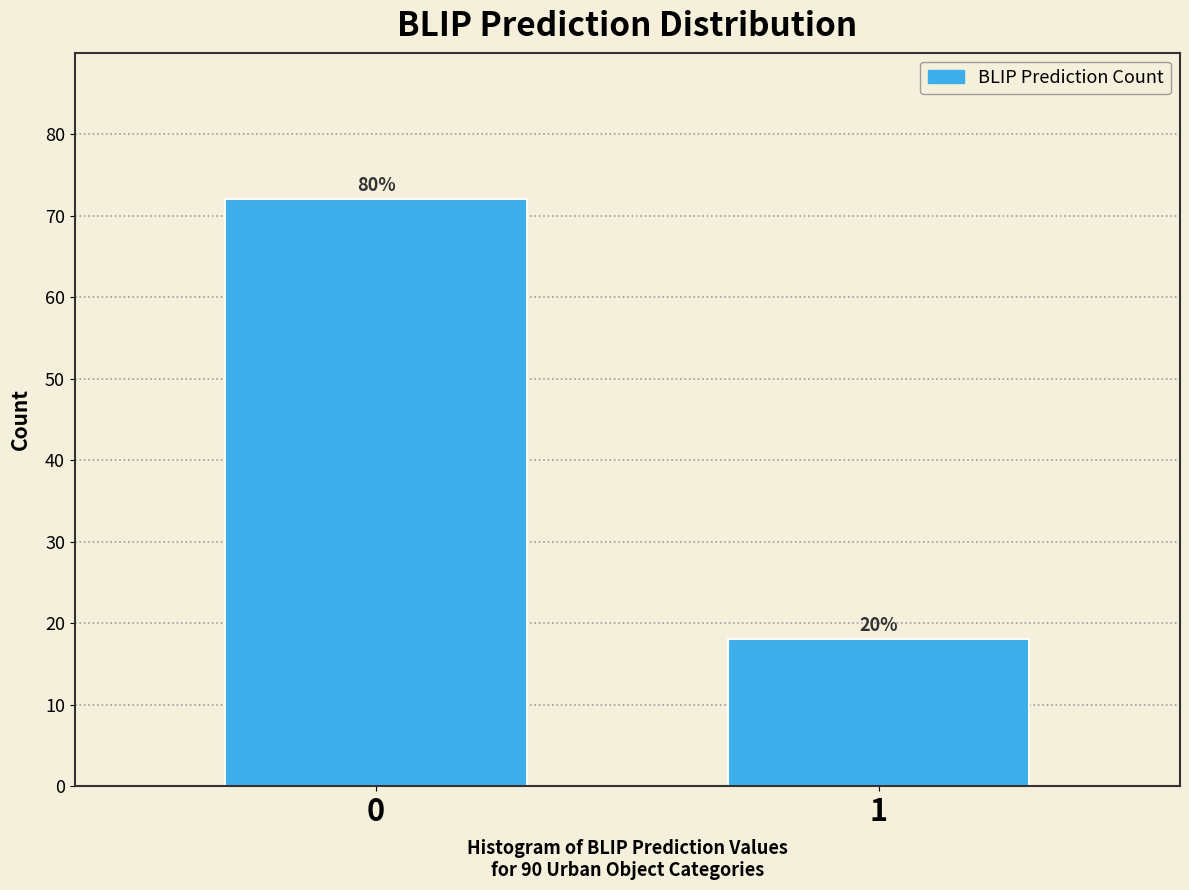

Does the chart contain any negative values?

No